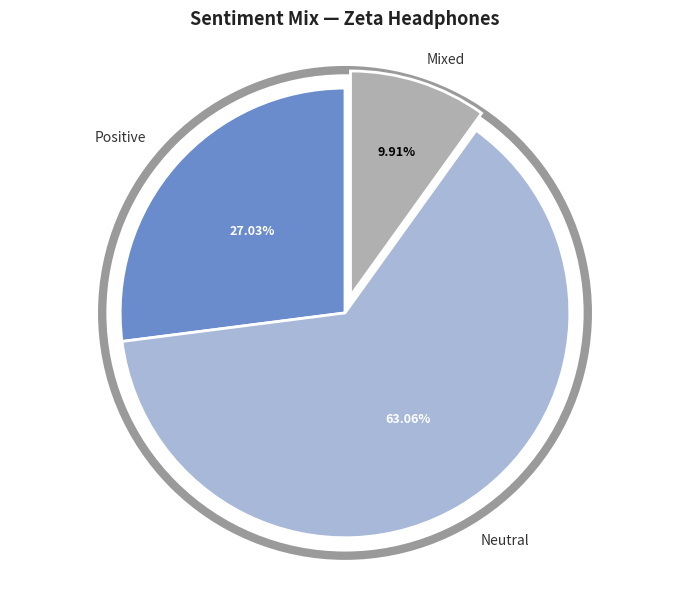

Between Neutral and Positive, which is larger?

Neutral